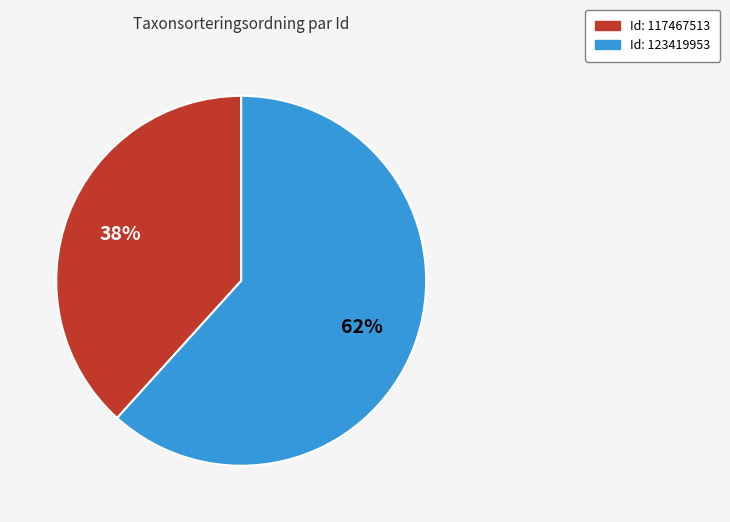

Is there a majority slice in this chart?

Yes